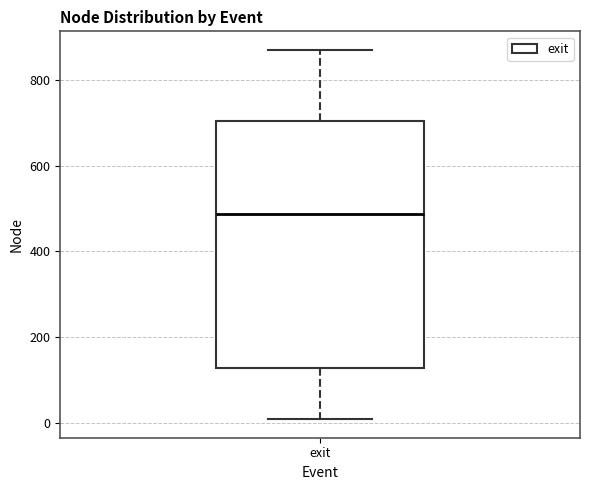

Read this box plot against the y-axis: the position of the median line, the range covered by the box, and the ends of both whiskers. The values are not printed on the chart, so give them approximately, as read against the axis.

median 480, box 120 to 700, whiskers 0 to 880